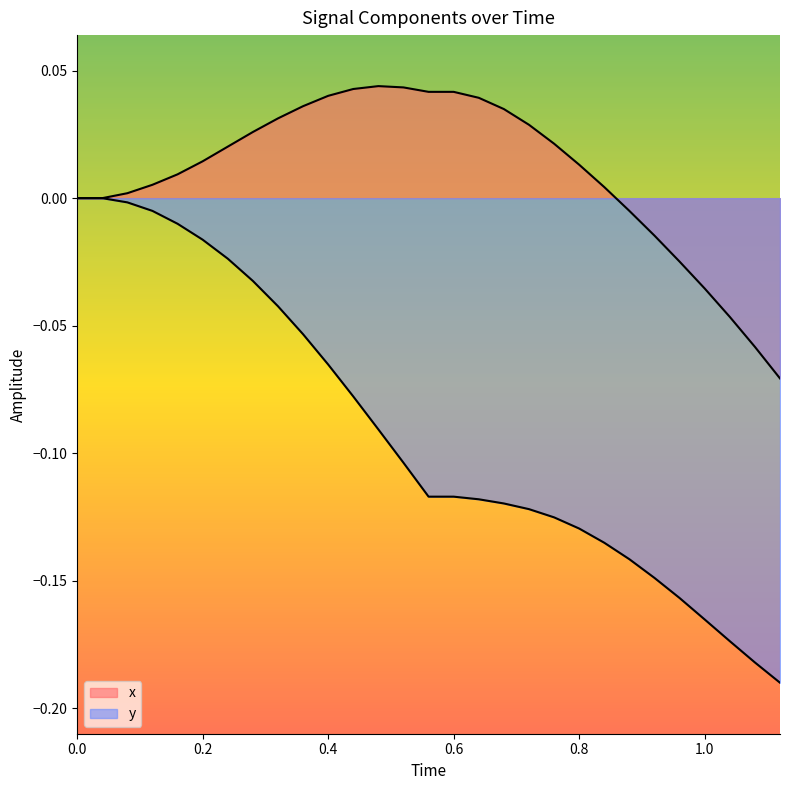

Does the chart display data point markers on the line(s)?

No